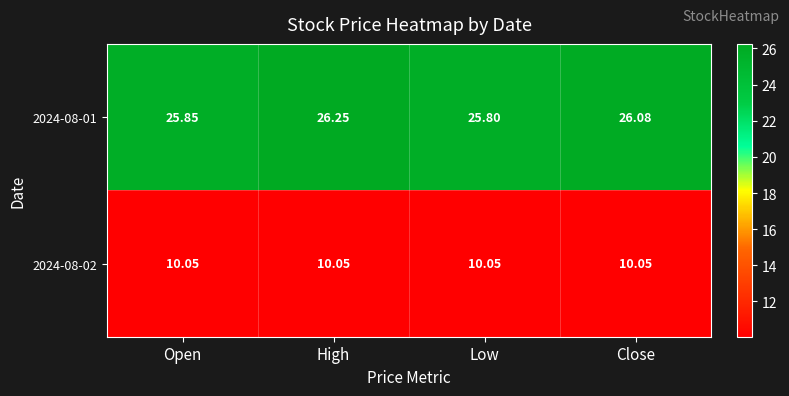

Which category has the lowest value in the 2024-08-01 series?

Low